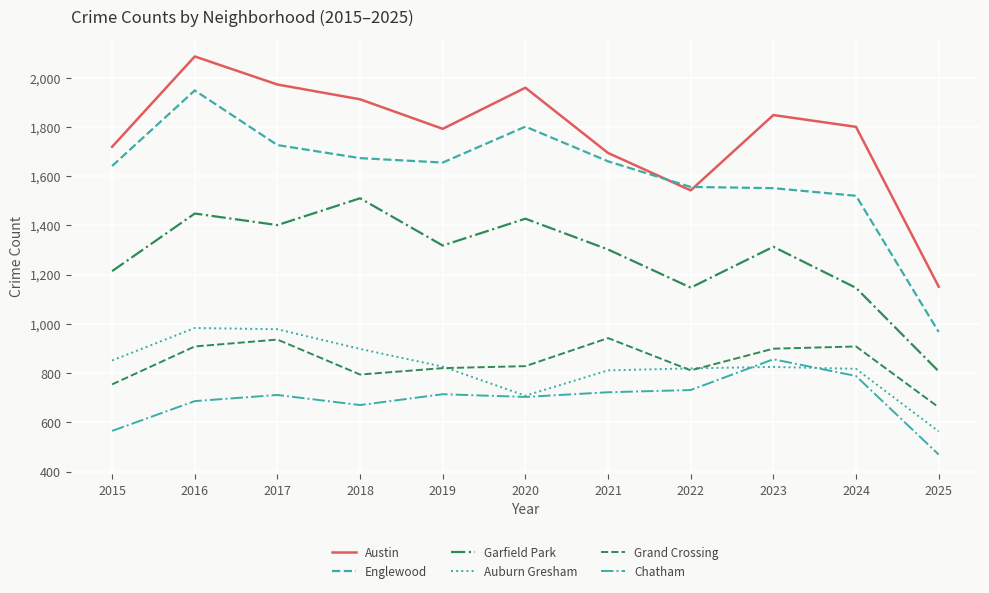

What are all the series names shown in the legend?

Austin, Englewood, Garfield Park, Auburn Gresham, Grand Crossing, Chatham